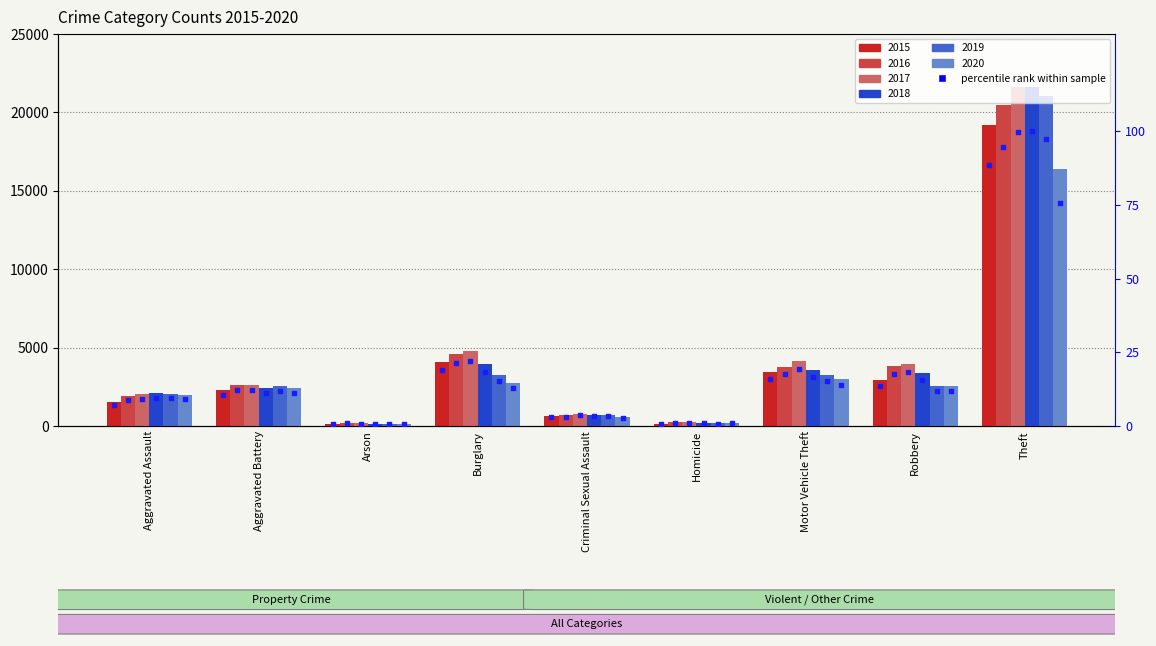

Which series contains the lowest Y value?

2020